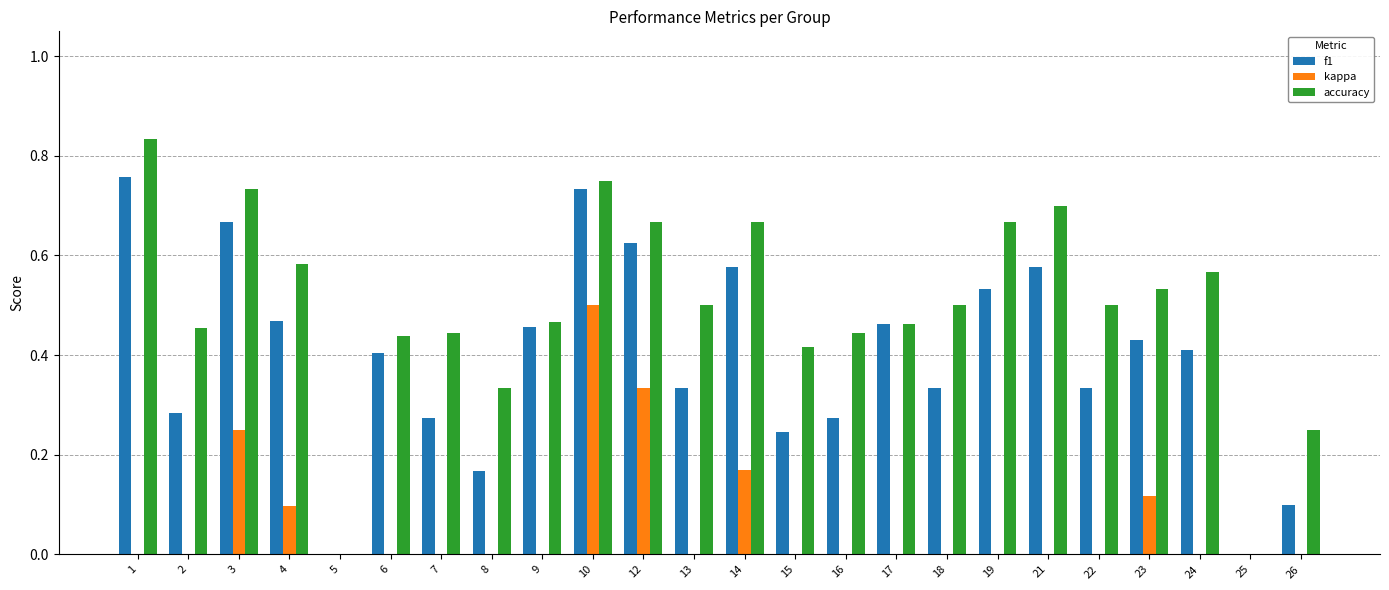

Which series has the widest spread of values?

accuracy